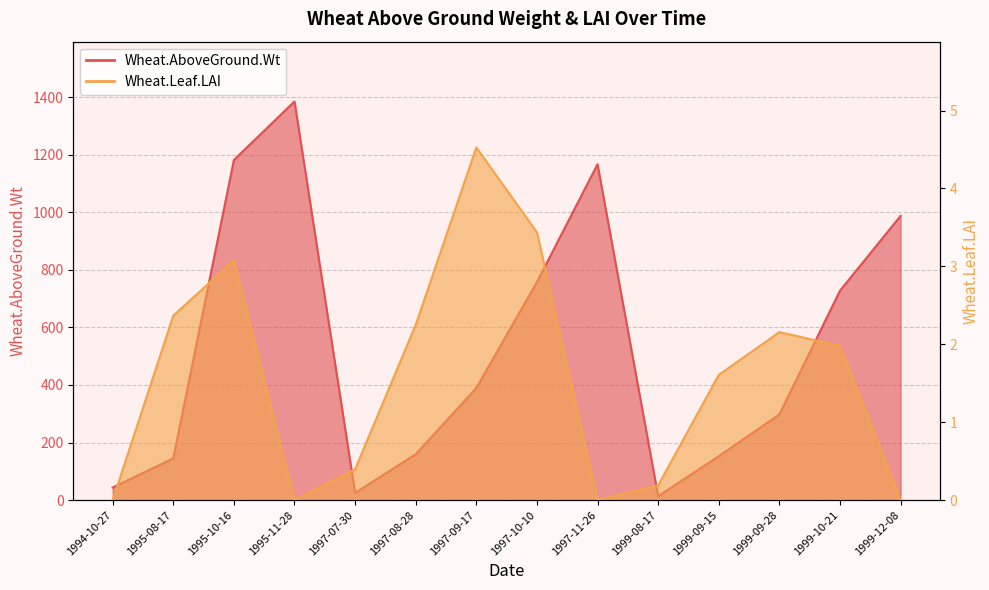

Where is the first local maximum for Wheat.Leaf.LAI?

1995-10-16